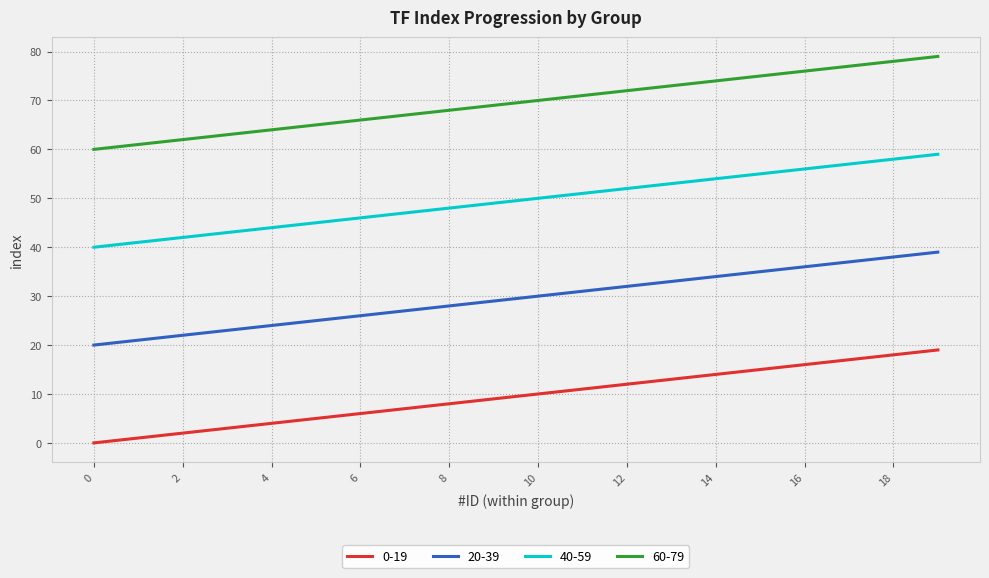

Which series has the largest total across all categories?

60-79